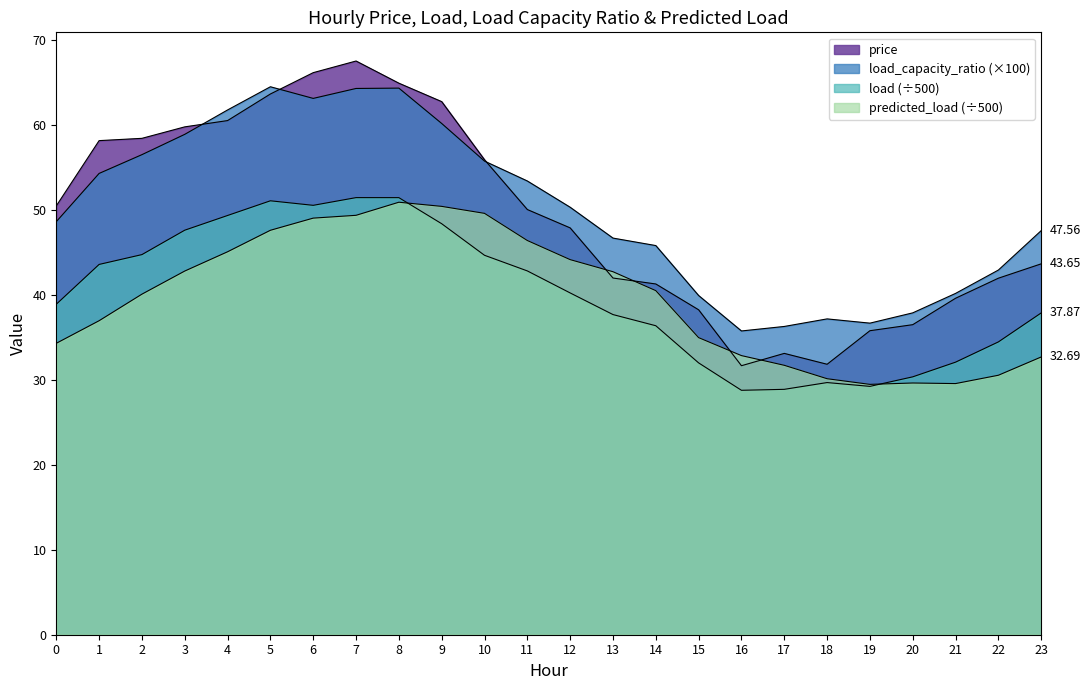

The predicted_load series shows 49.0 at 6. True or false?

True